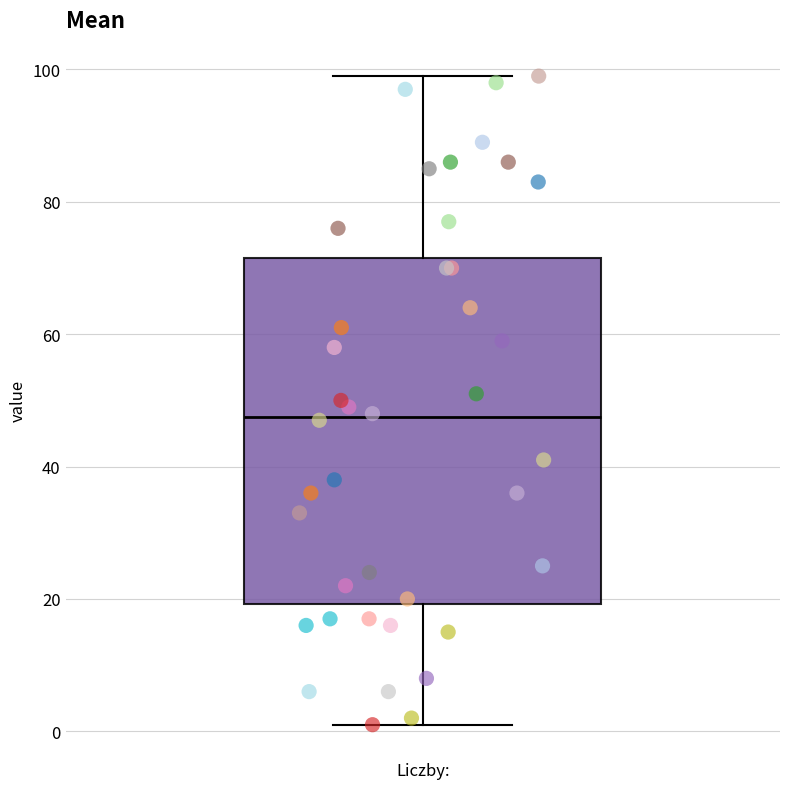

Transcribe this box plot: give where the median line is, the range the box spans, and where the two whiskers end, as read against the y-axis. The values are not printed on the chart, so give them approximately, as read against the axis.

median 48, box 20 to 72, whiskers 2 to 100